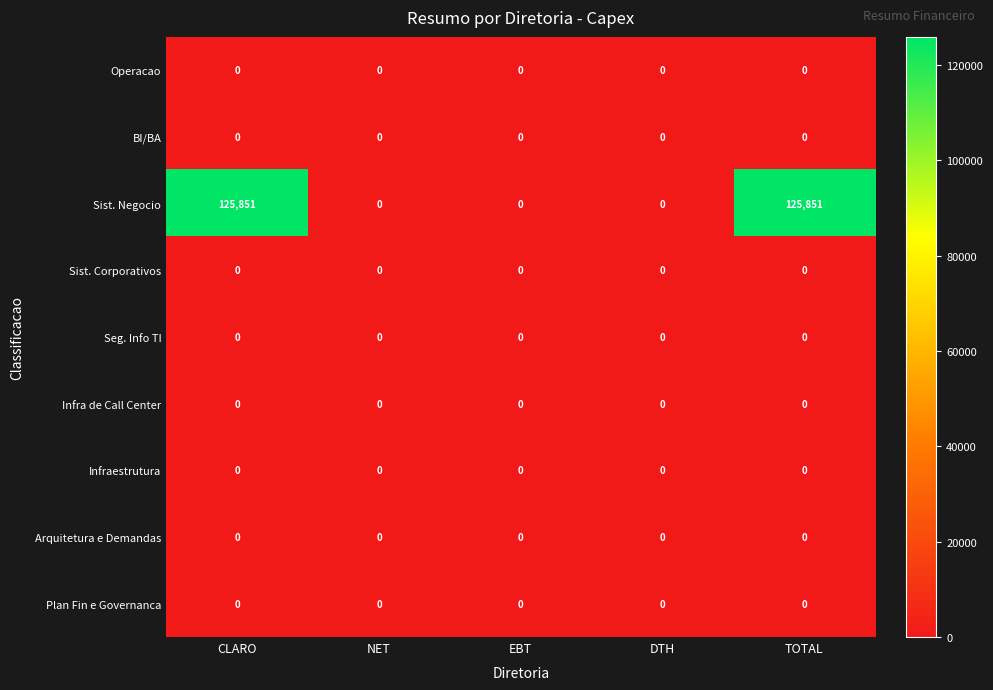

At how many categories does at least one series exceed 16060?

2